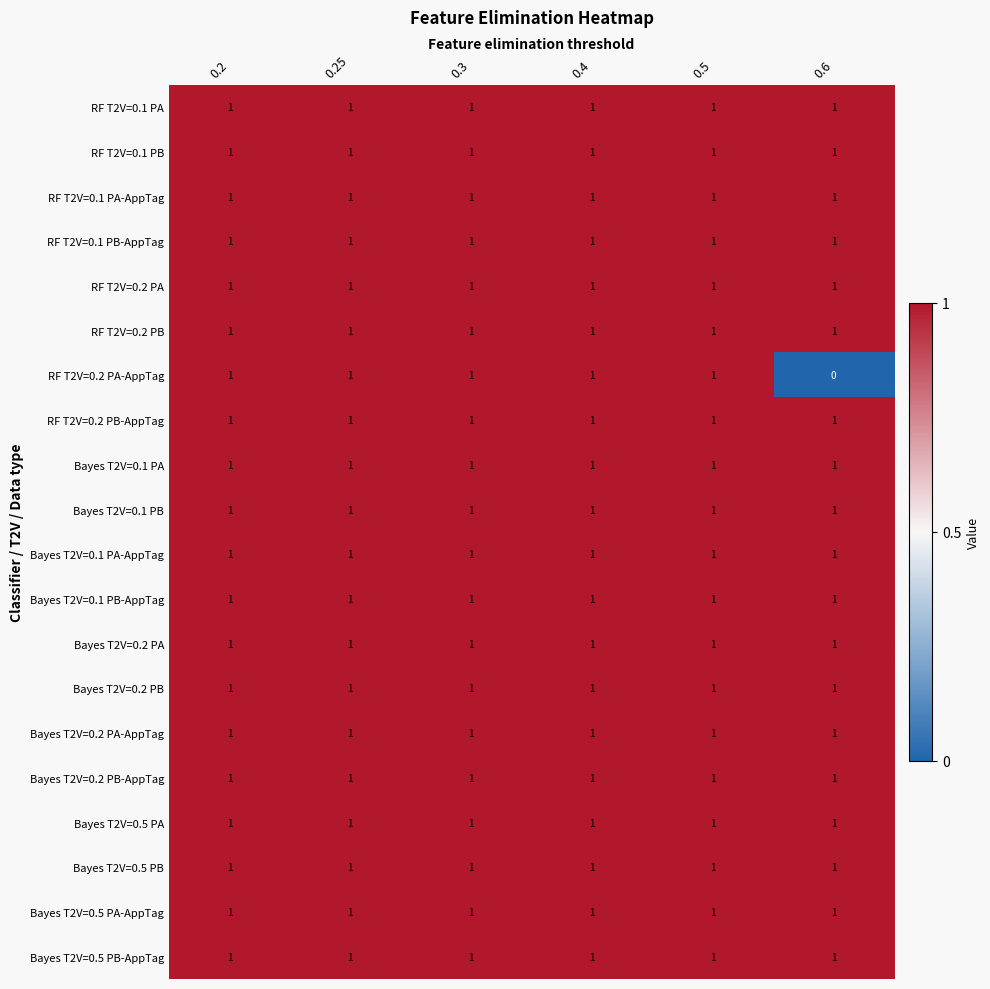

Which series has the largest range (max minus min)?

RF T2V=0.2 PA-AppTag